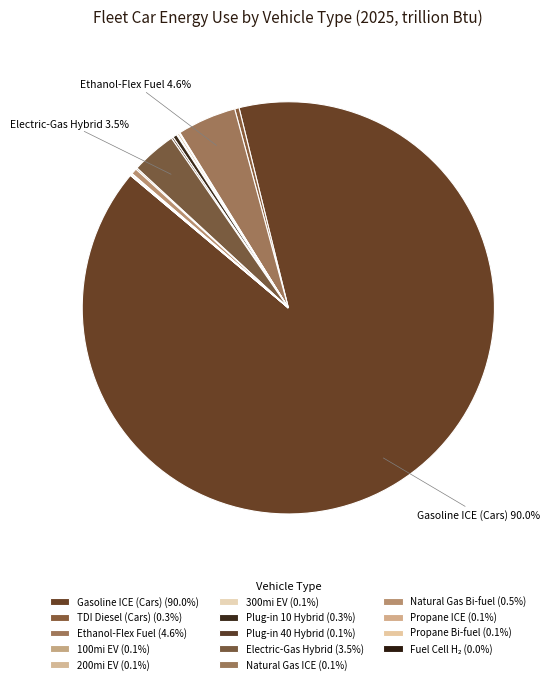

How many slices are in this pie chart?

14